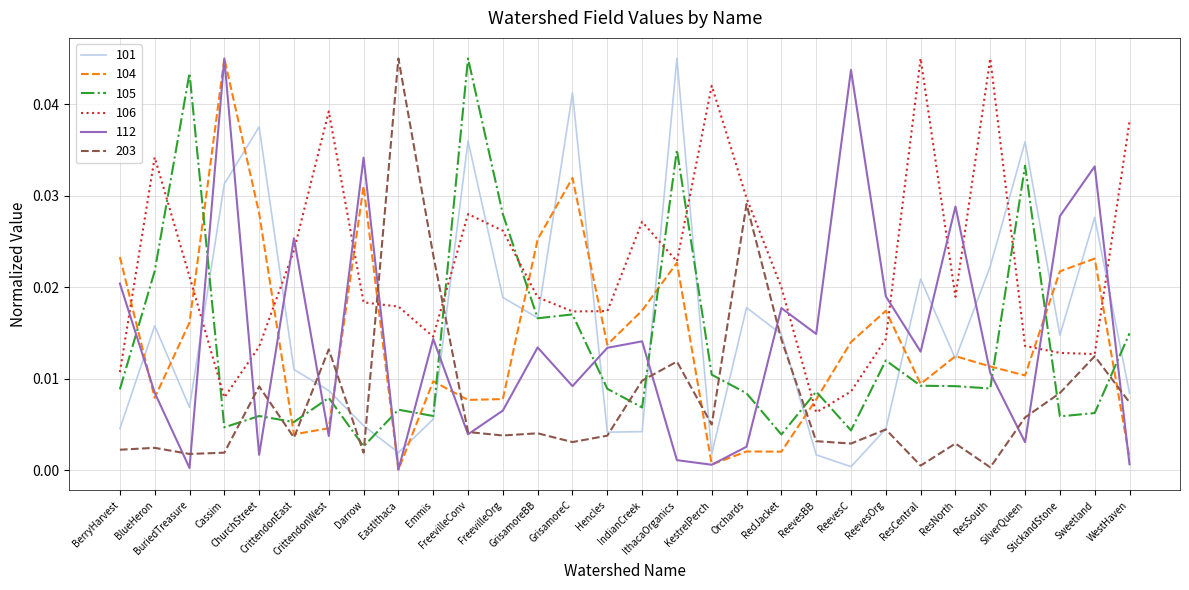

In 203, how many points are lower than both neighbors (excluding endpoints)?

9